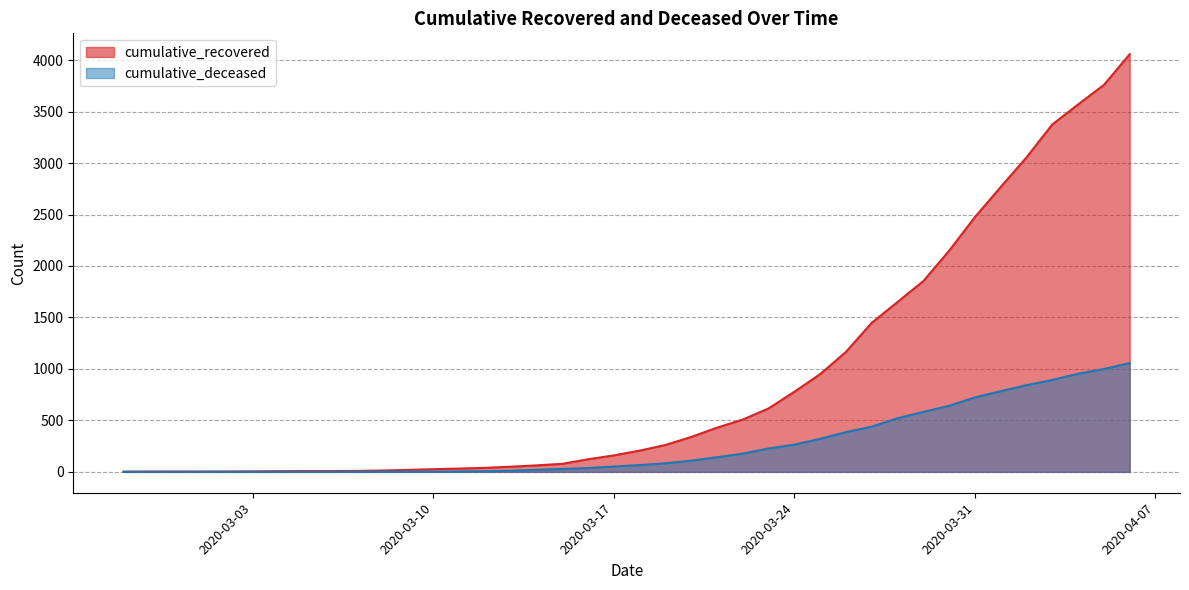

Which series has the largest range (max minus min)?

cumulative_recovered